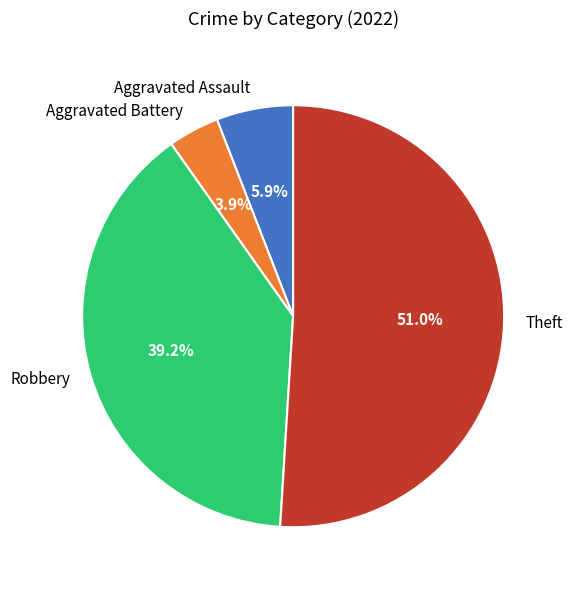

What percentage is NOT represented by Aggravated Battery?

96.1%